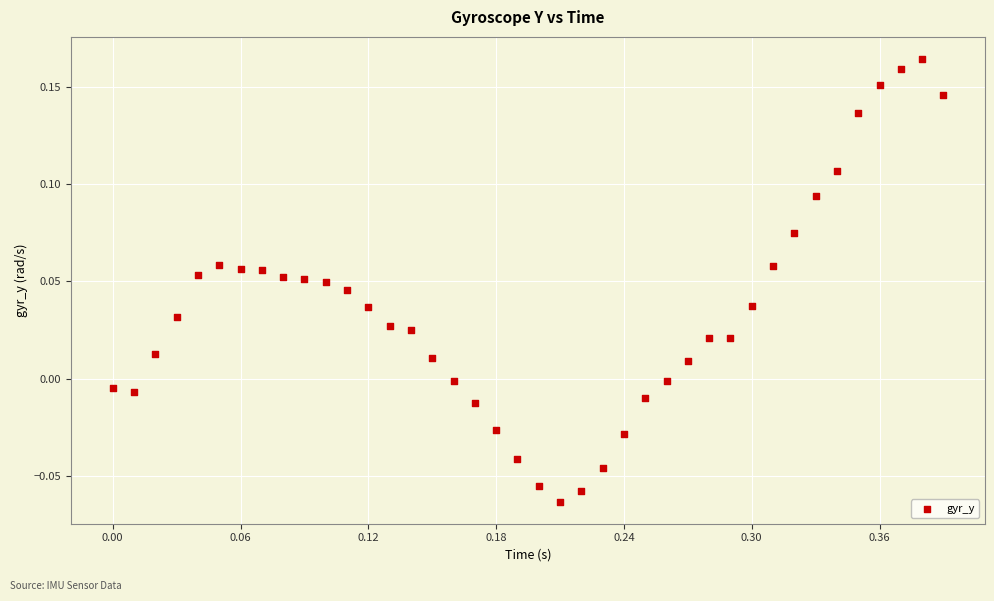

What is the range of X values (max minus min)?

0.4